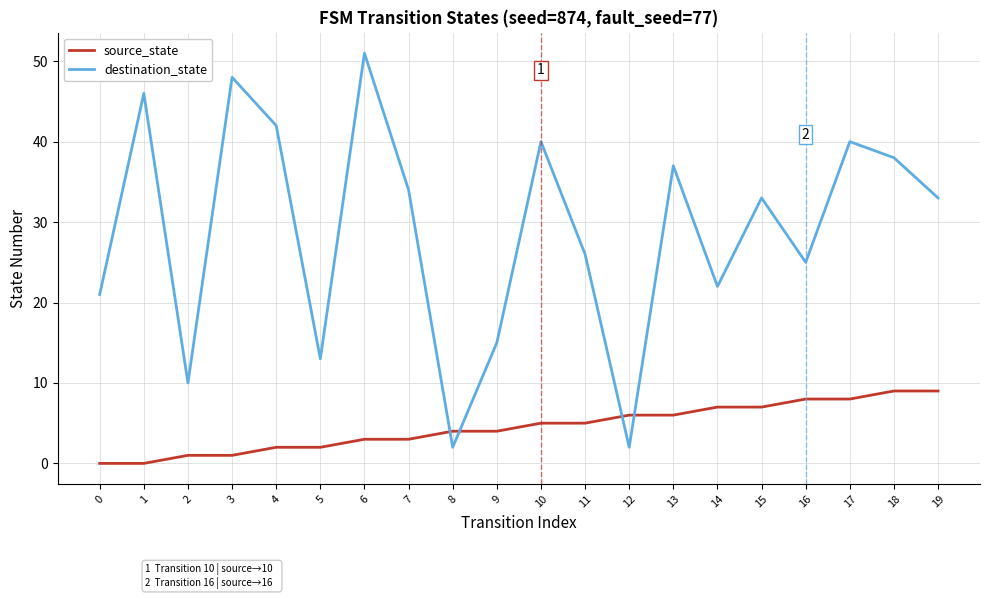

Which series has the largest range (max minus min)?

destination_state